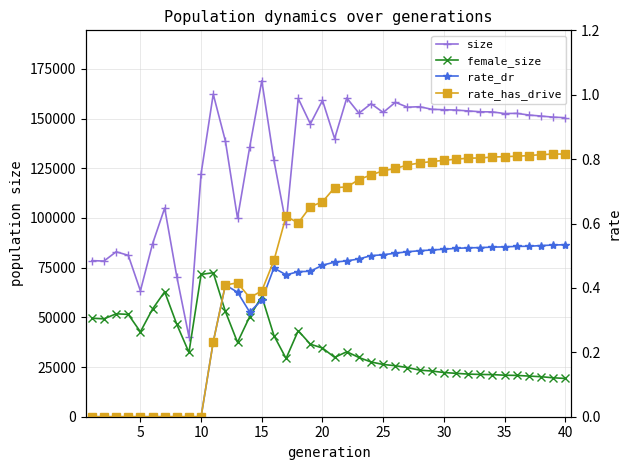

At how many categories does at least one series exceed 9827?

40